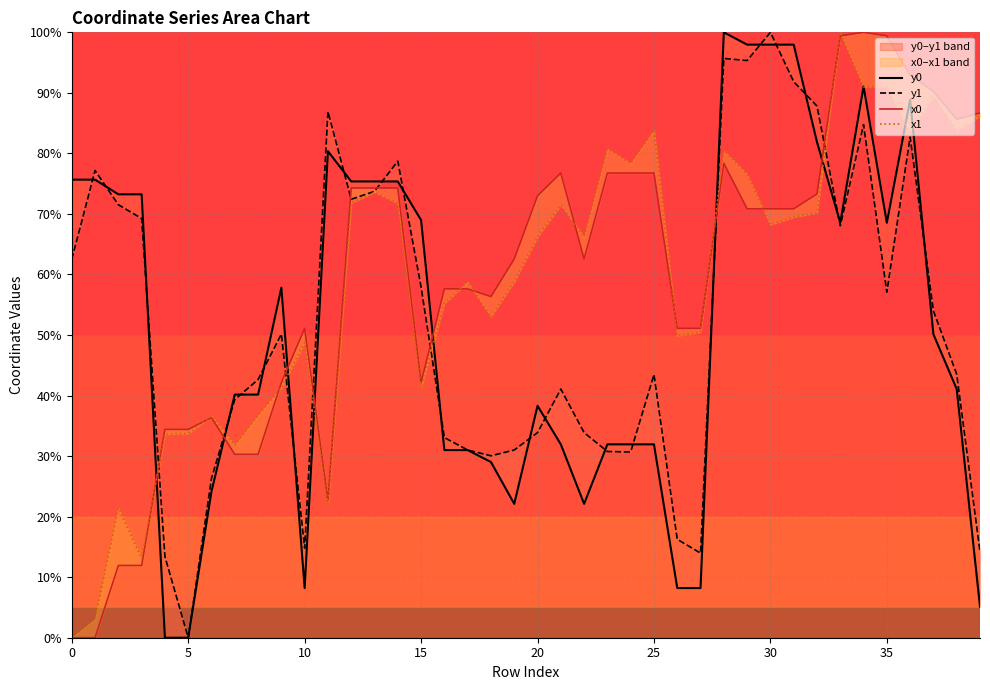

True or false: y1 has more than 2 interior local peaks.

True